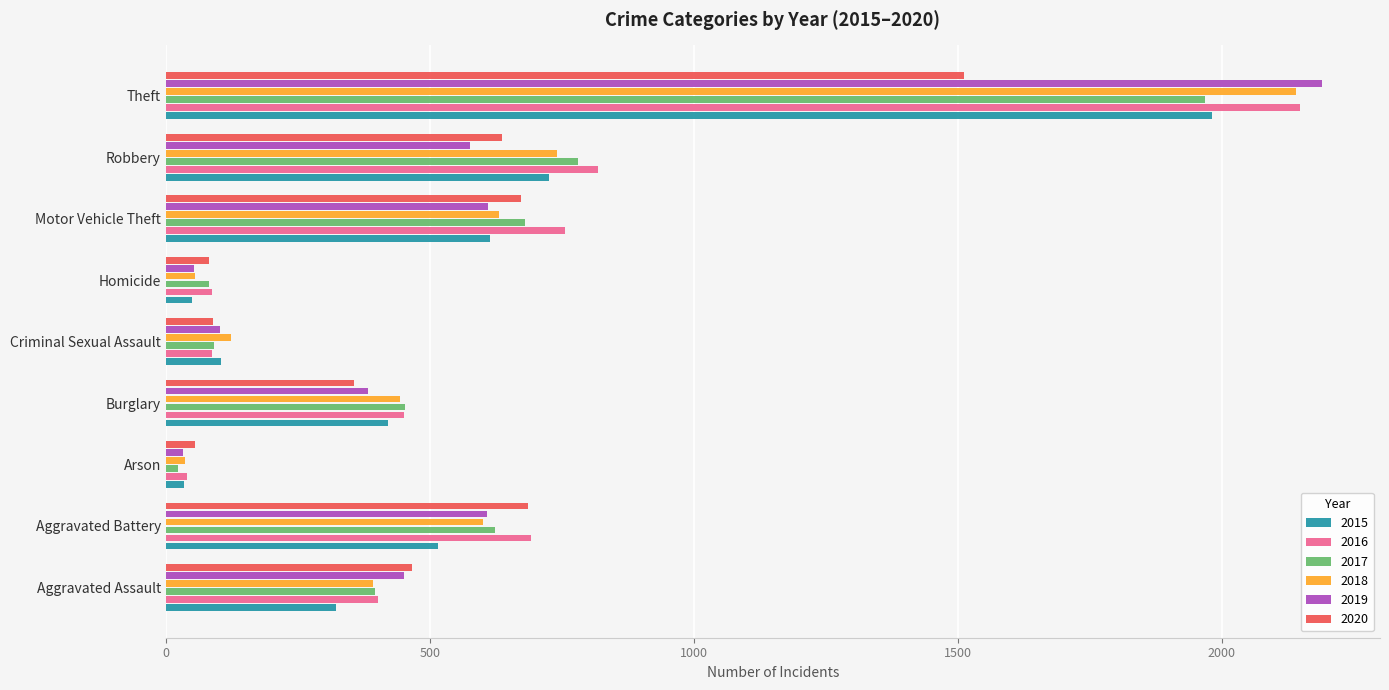

Which series has the widest spread of values?

2019